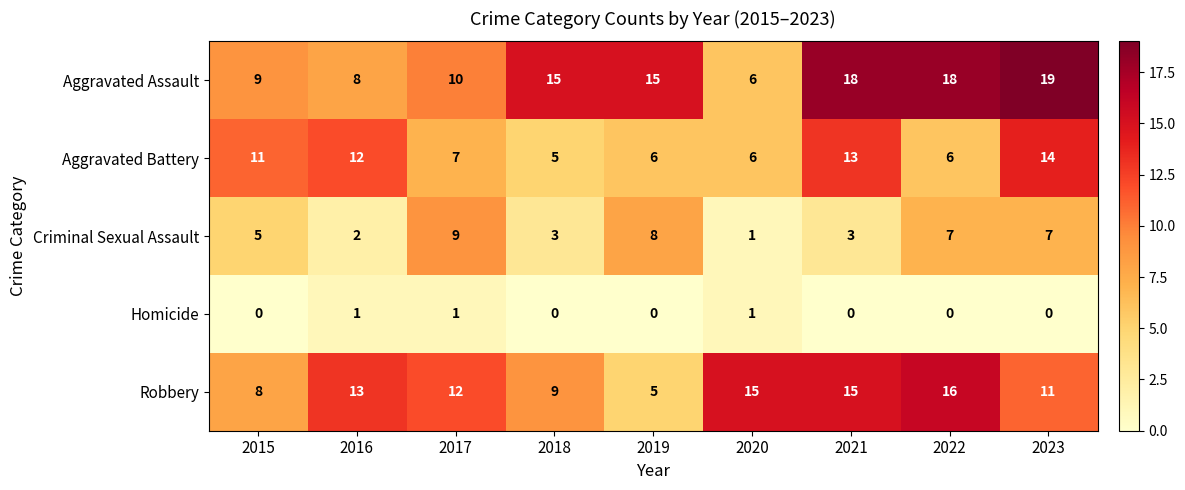

What is the greatest value displayed?

19